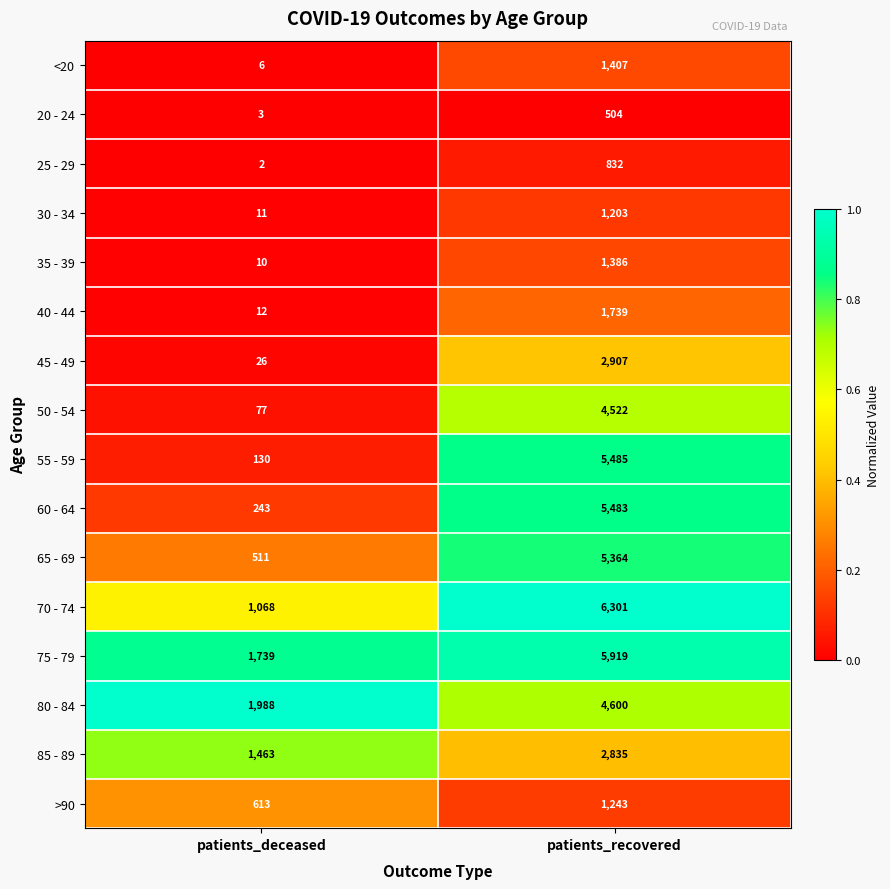

What is the difference between the highest and lowest values at patients_deceased?

1986